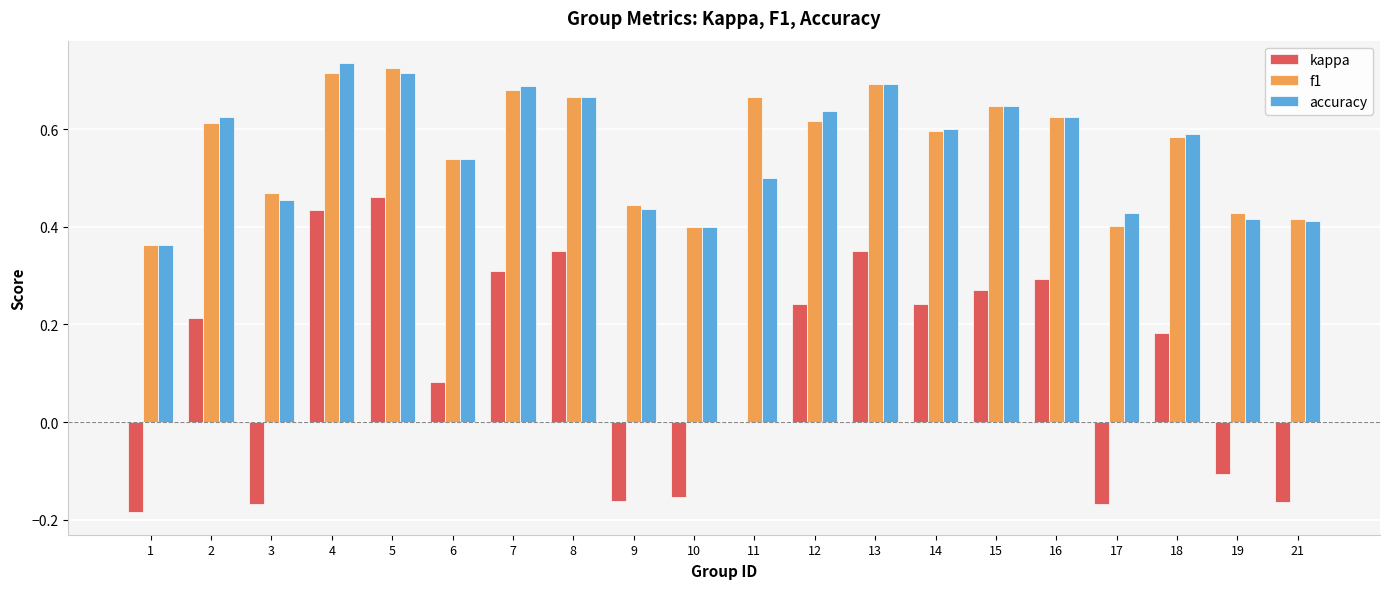

What is the sum of all kappa values?

2.3